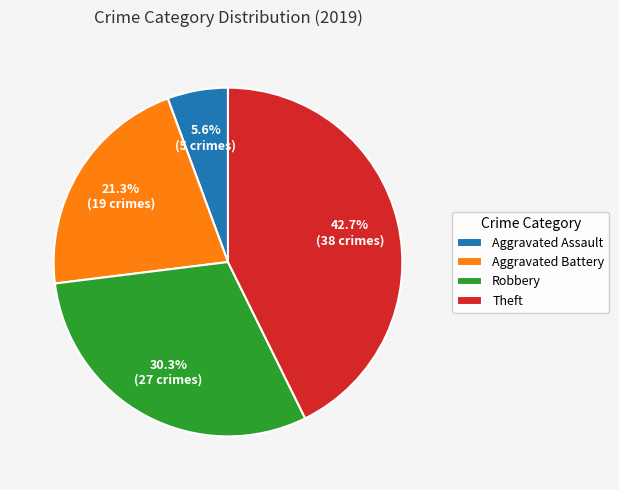

Does any single category account for the majority?

No